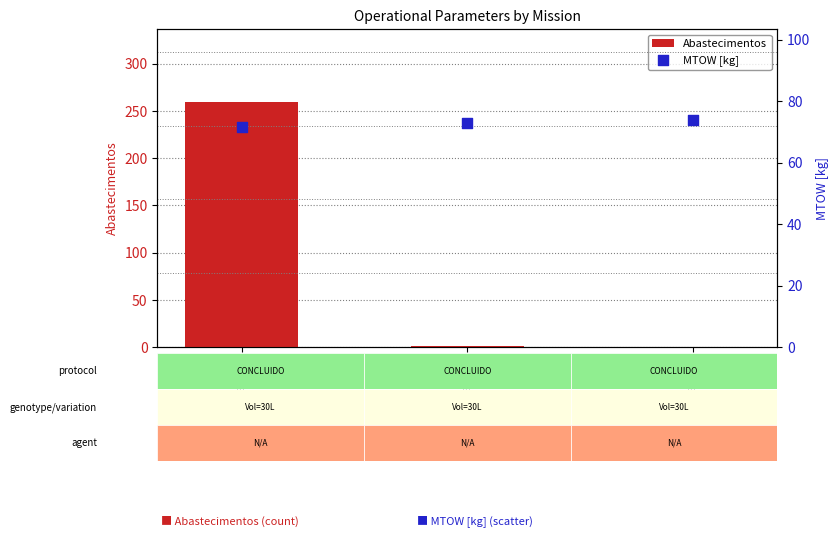

Which series has the widest spread of Y values?

Abastecimentos